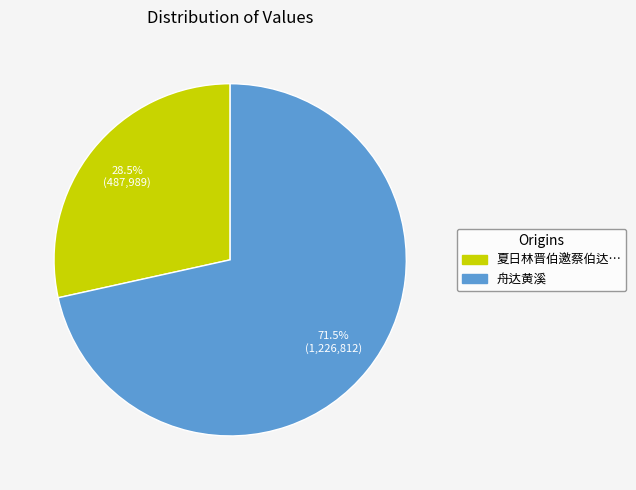

Is there any slice that represents more than half of the pie?

Yes